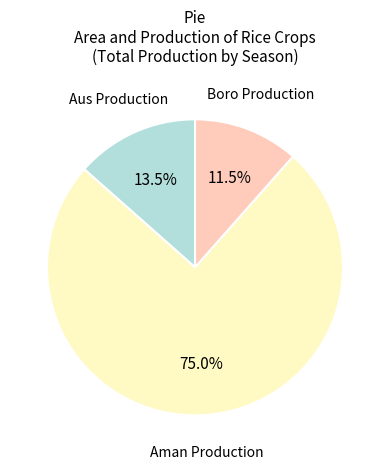

Does any single category account for the majority?

Yes